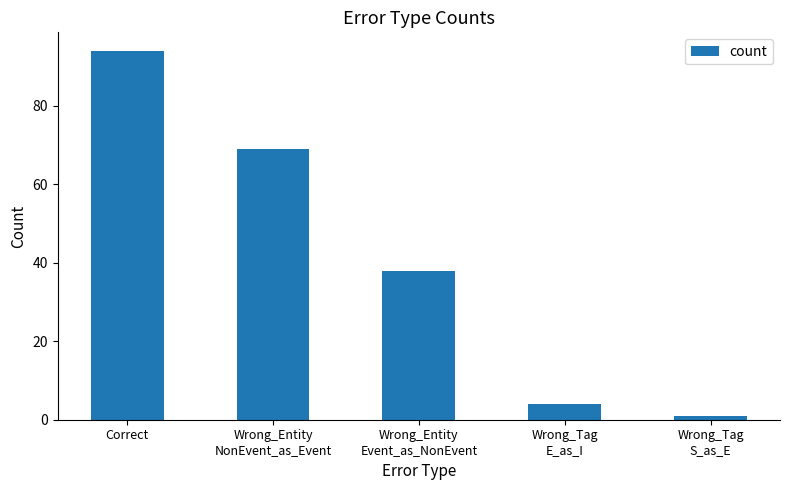

How many data points are less than 38?

2